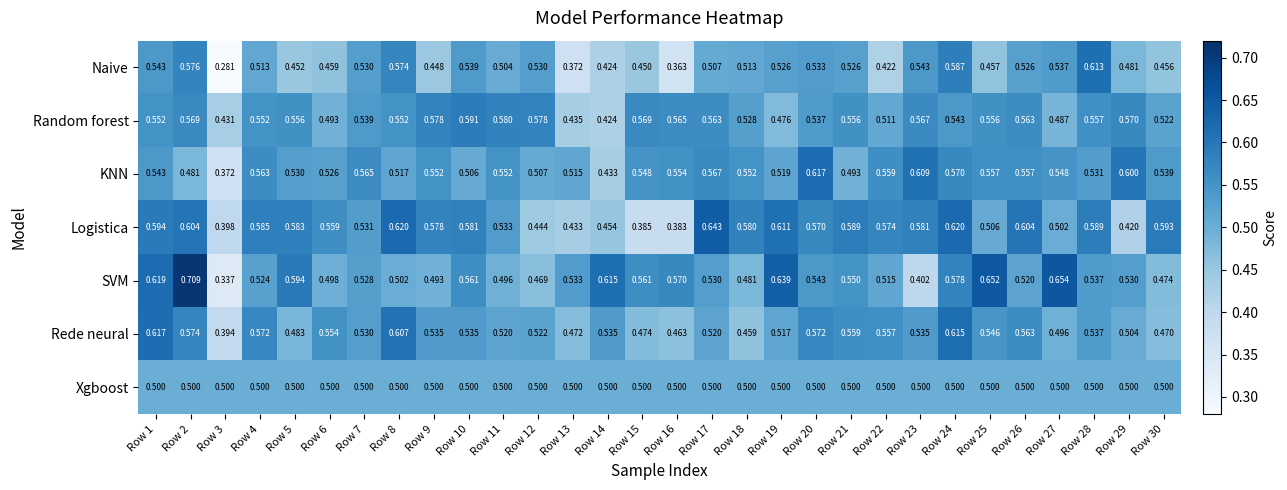

Which series changed the most between Row 1 and Row 10?

Rede neural